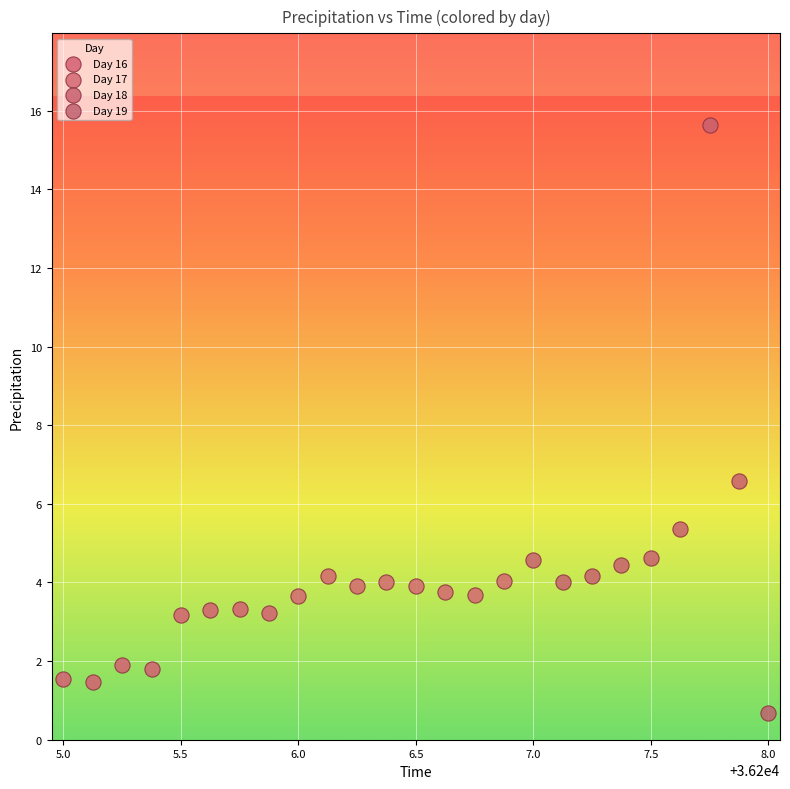

What are all the series names shown in the legend?

Day 16, Day 17, Day 18, Day 19